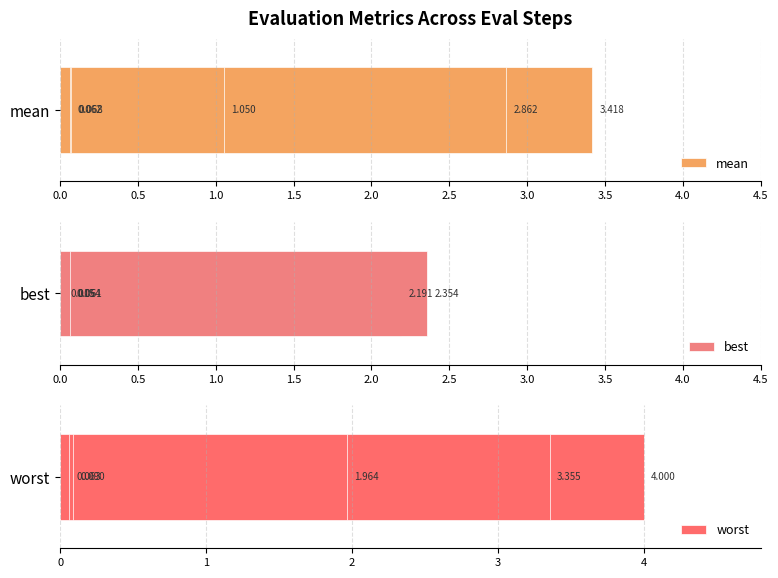

What is the difference between the second highest and second lowest values in the mean series?

2.8